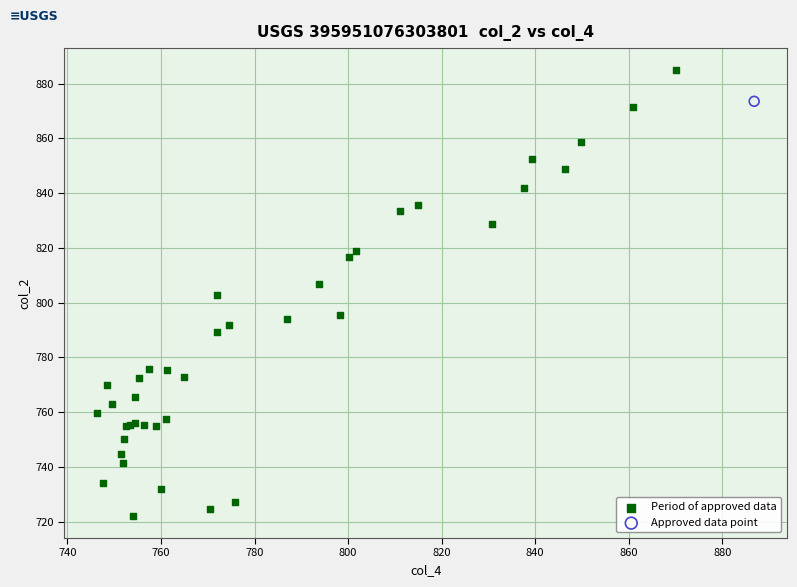

What are all the series names shown in the legend?

Period of approved data, Approved data point